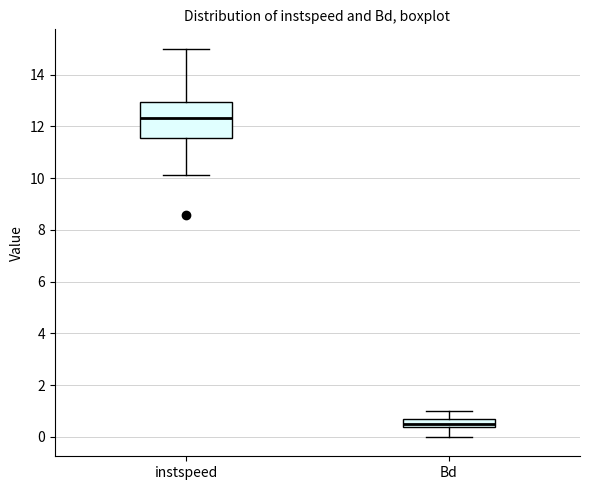

Reading left to right, transcribe this box plot: for each box, give where its median line is, the range the box spans, and where its two whiskers end, as read against the y-axis. The values are not printed on the chart, so give them approximately, as read against the axis.

instspeed: median 12.4, box 11.6 to 13.0, whiskers 10.2 to 15.0
Bd: median 0.4 (just above the box's lower edge), box 0.4 to 0.8, whiskers 0.0 to 1.0